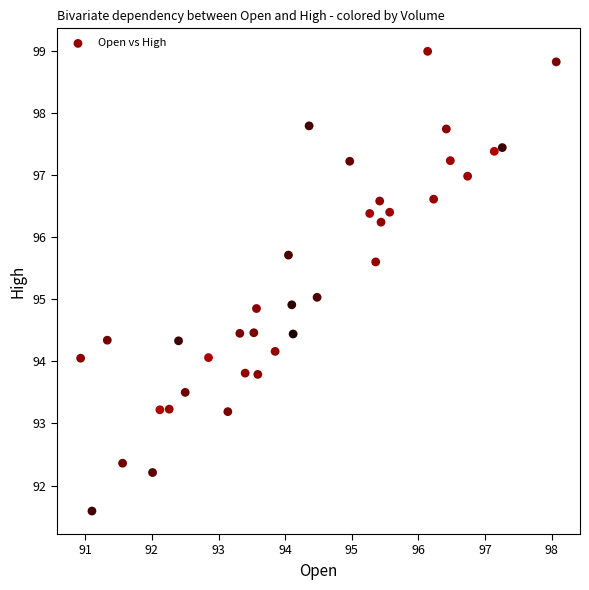

What is the range of X values (max minus min)?

7.1